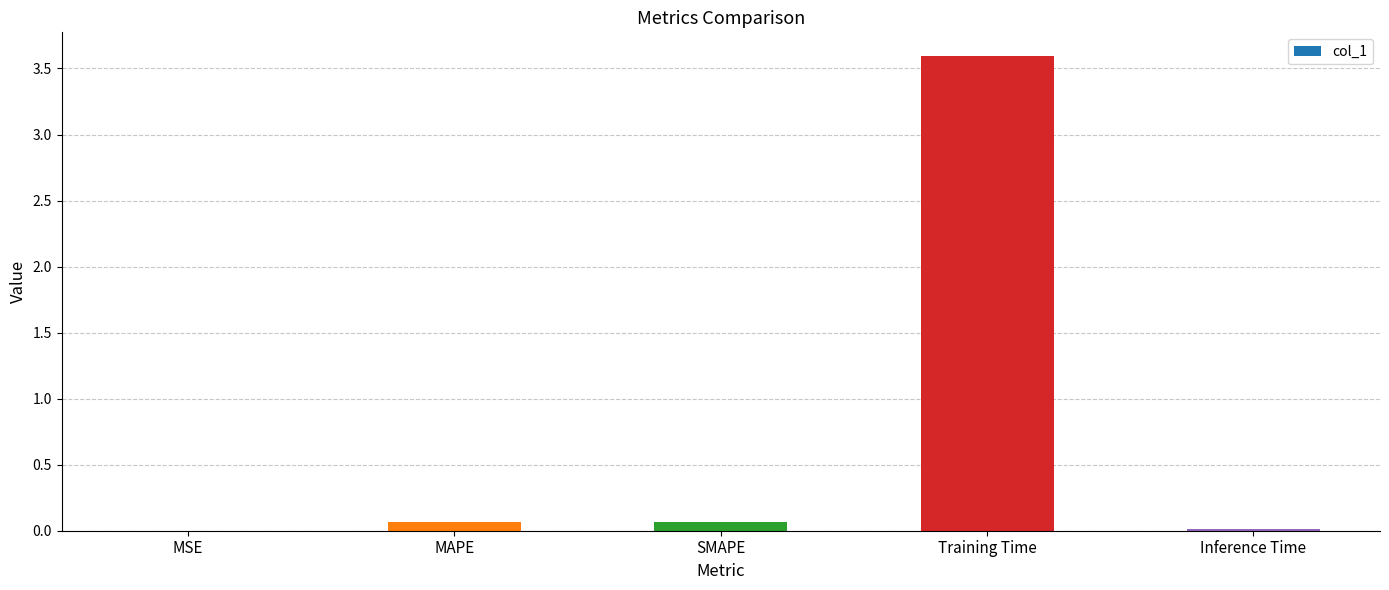

Which has a higher value, MSE or Training Time?

Training Time